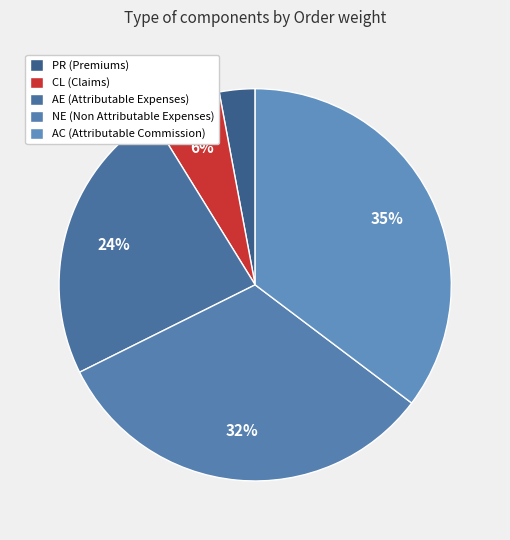

How many slices are in this pie chart?

5